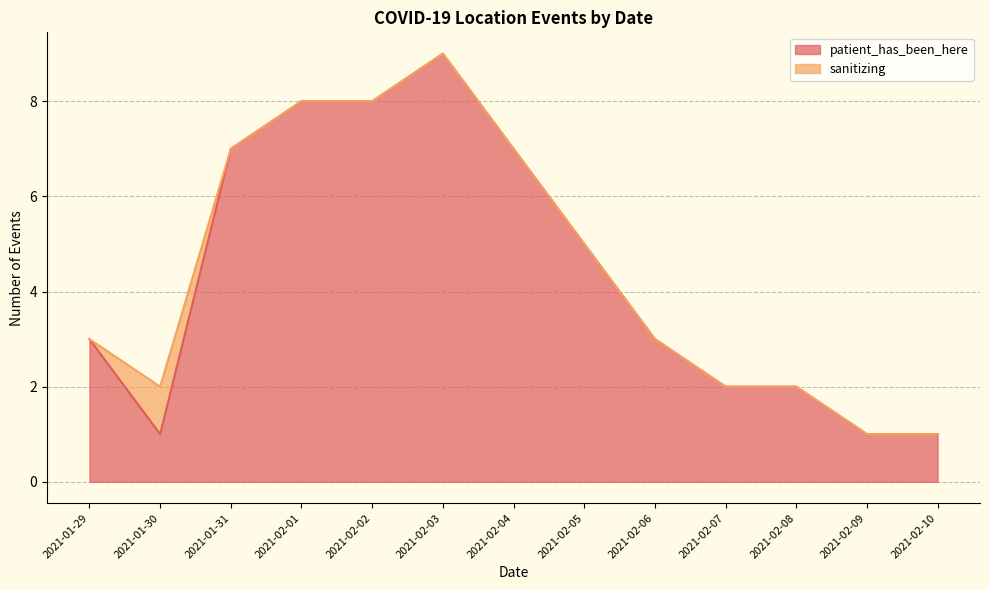

At which category does the chart reach its minimum across all series?

2021-01-30